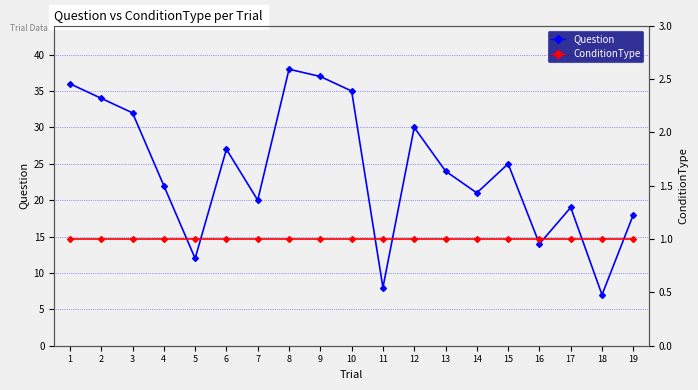

What is the greatest value displayed?

38